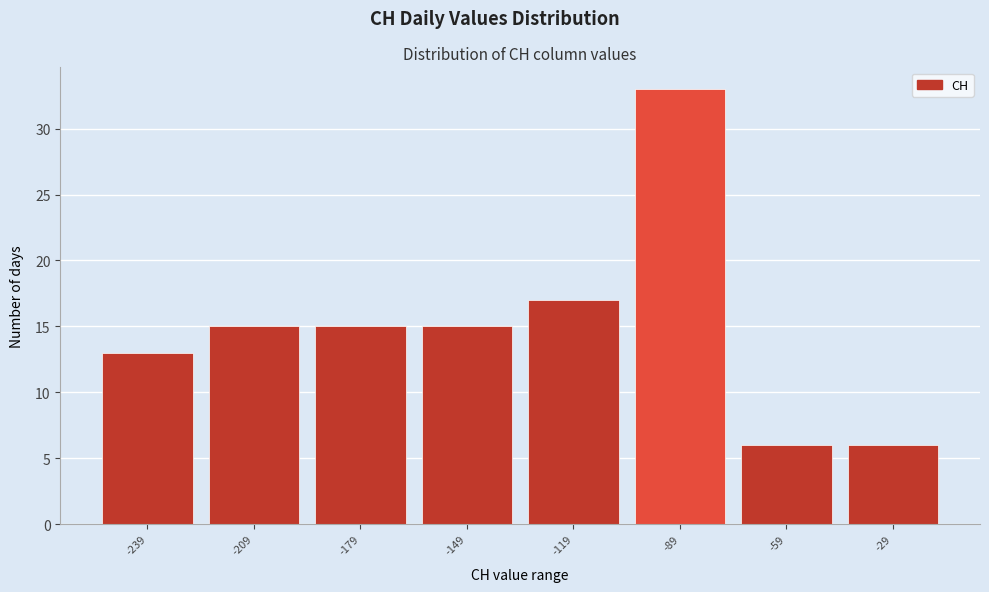

Reading right to left, extract all data points from this chart.

-29=6	-59=6	-89=33	-119=17	-149=15	-179=15	-209=15	-239=13